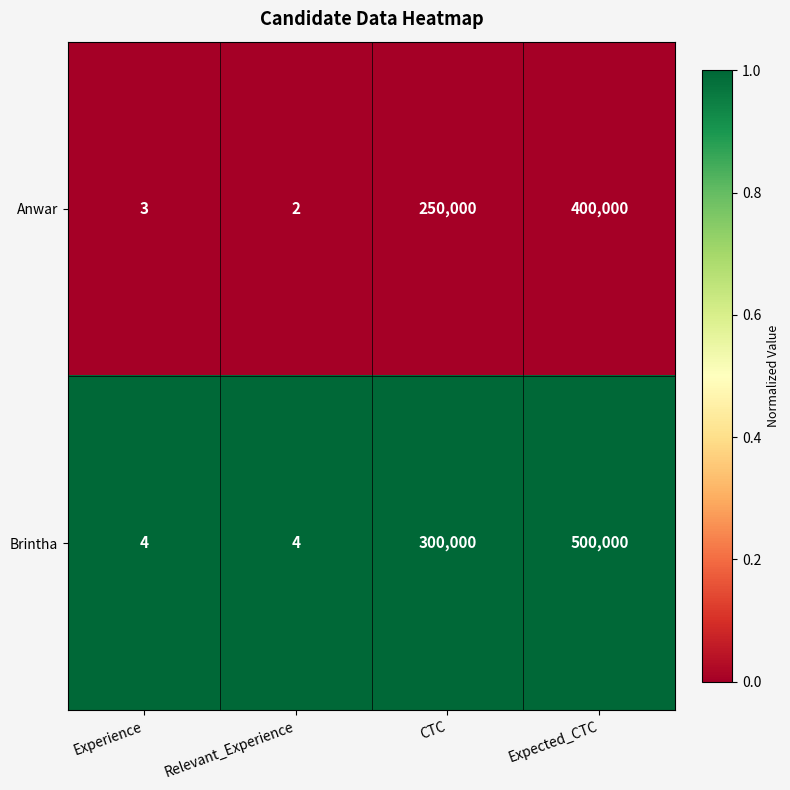

List the series in order of their overall mean, lowest first.

Anwar, Brintha